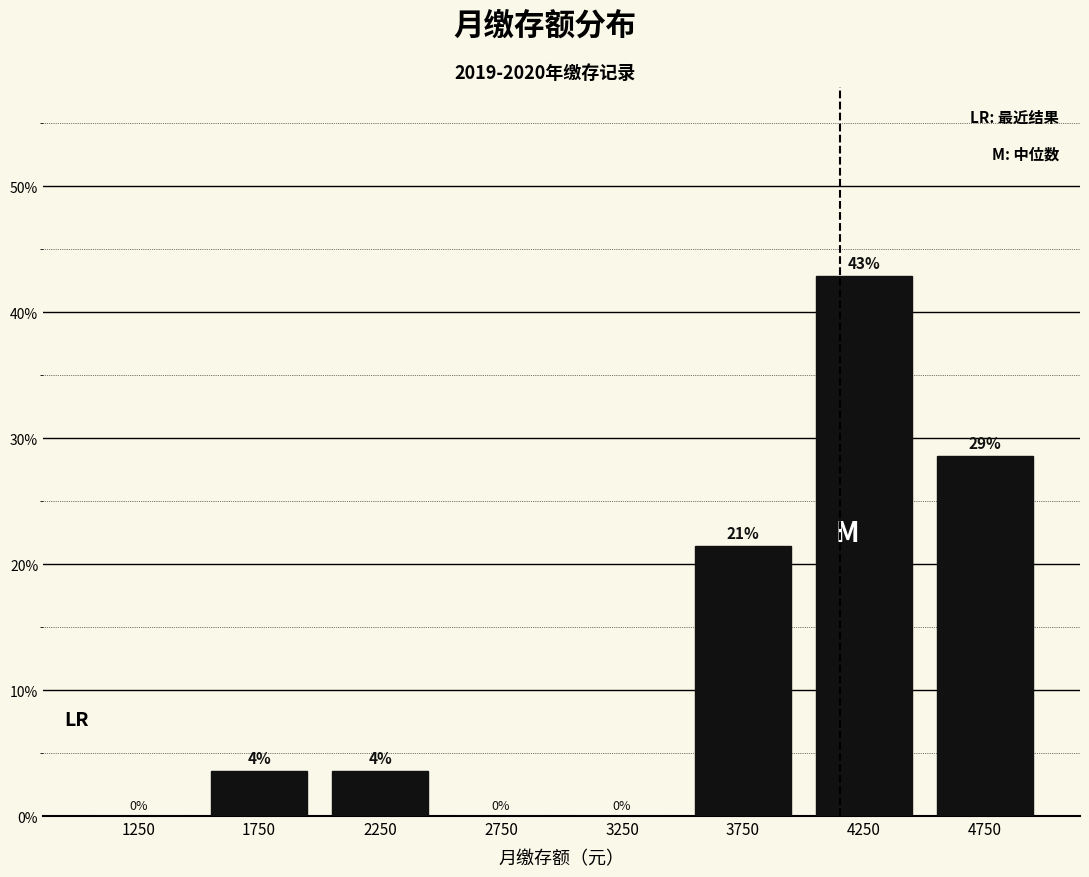

Which range on the x-axis has the tallest bar?

4000 to 4500